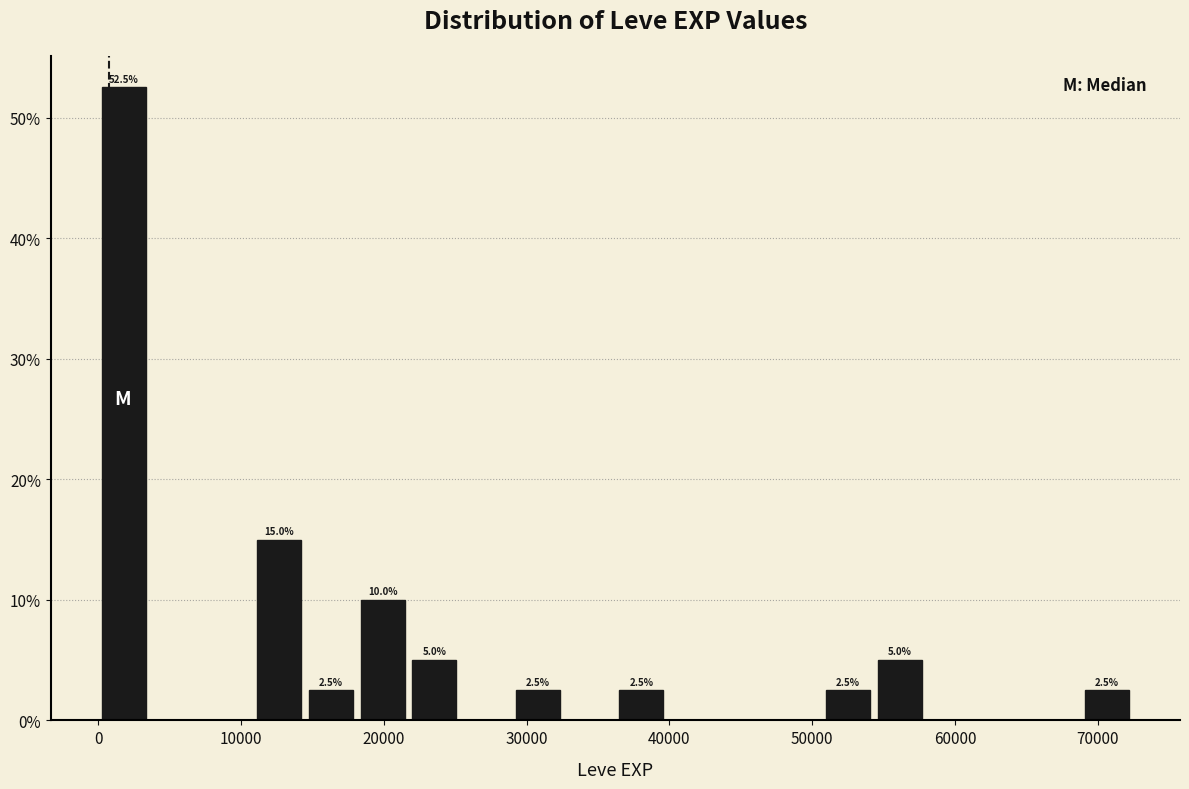

Read against the x-axis, roughly where is the centre of the tallest bar?

2000